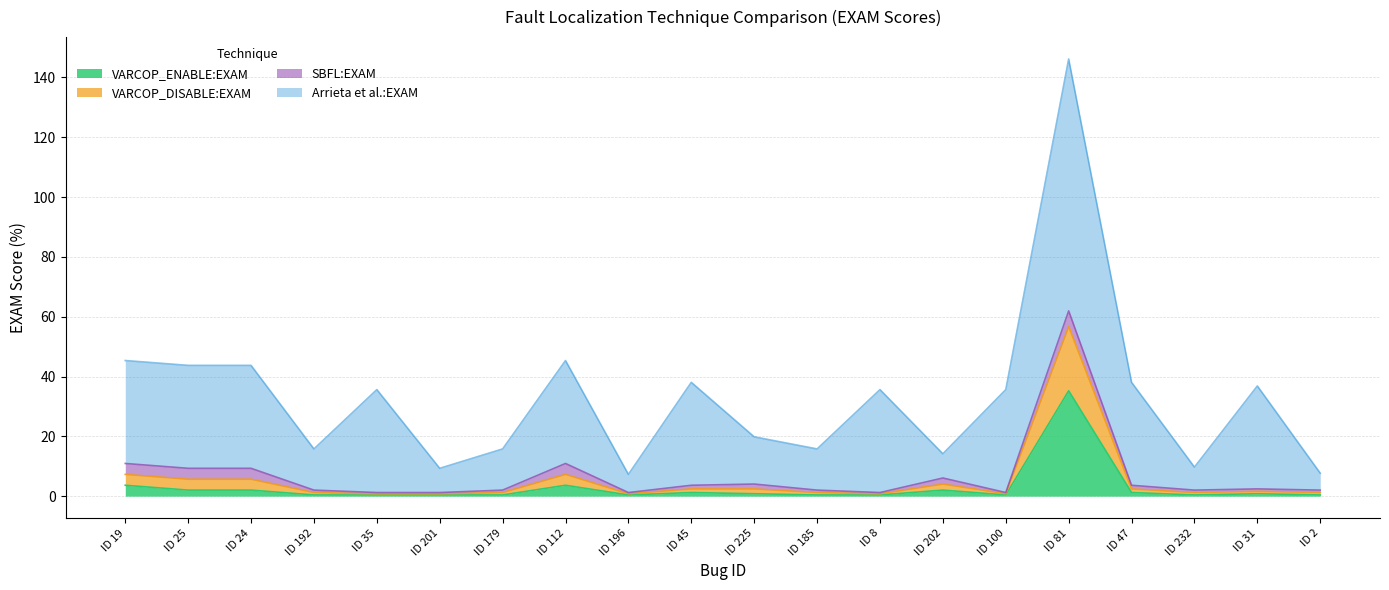

At which category is the sum across all series the highest?

ID 81